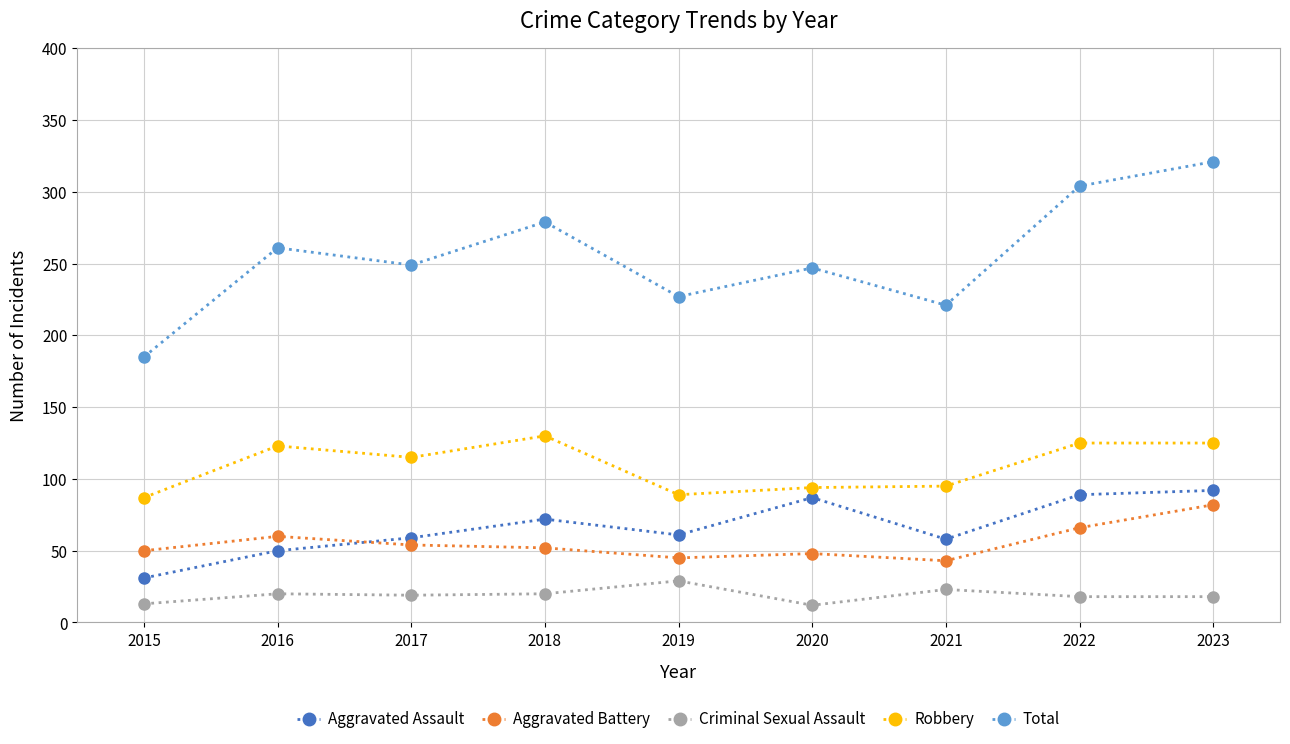

Does the chart display data point markers on the line(s)?

Yes